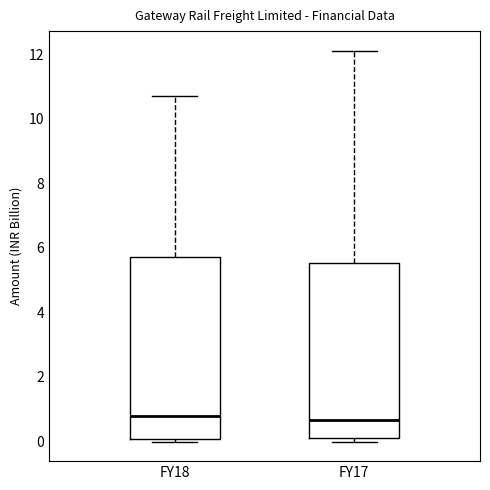

Reading left to right, transcribe this box plot: for each box, give where its median line is, the range the box spans, and where its two whiskers end, as read against the y-axis. The values are not printed on the chart, so give them approximately, as read against the axis.

FY18: median 0.8, box 0.0 to 5.8, whiskers 0.0 (just below the box's lower edge) to 10.6
FY17: median 0.6, box 0.2 to 5.6, whiskers 0.0 to 12.2